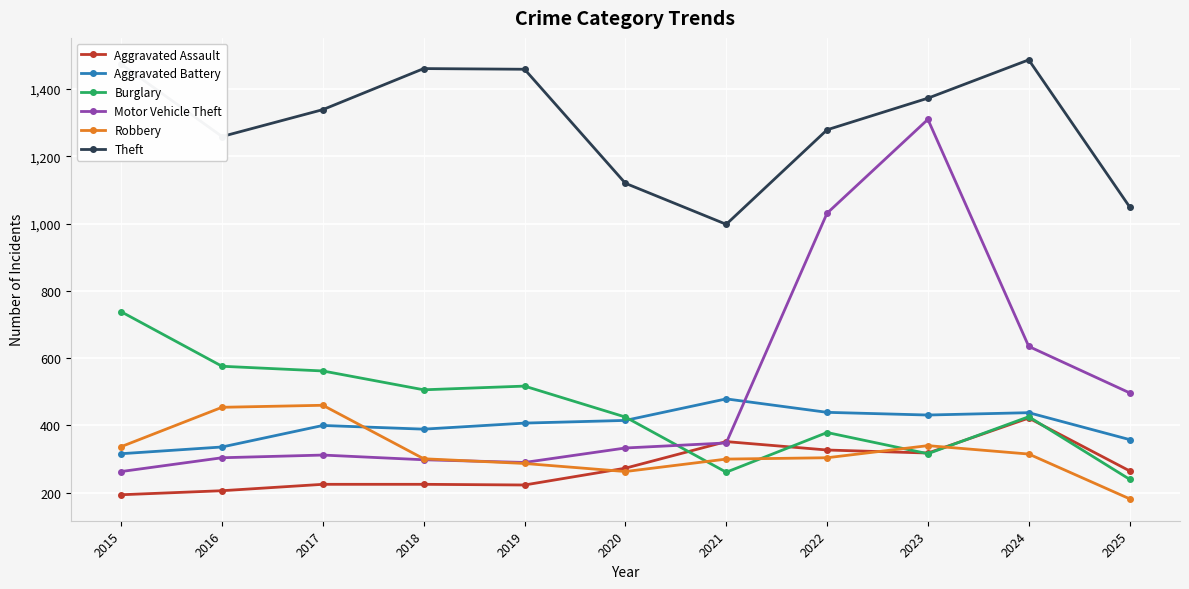

What is the difference between the Theft values at 2015 and 2017?

135